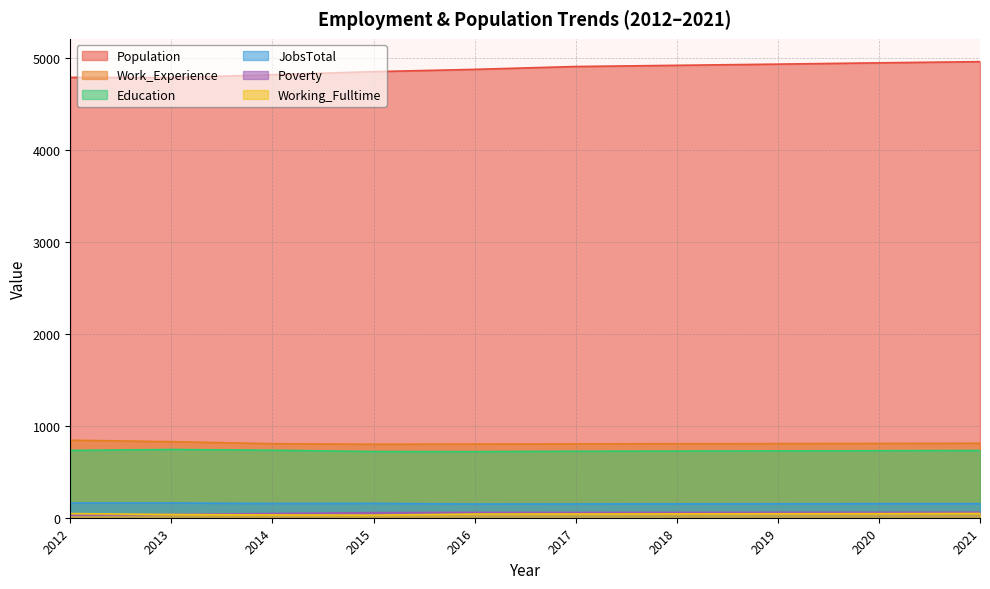

True or false: Working_Fulltime and Education intersect in this chart.

False